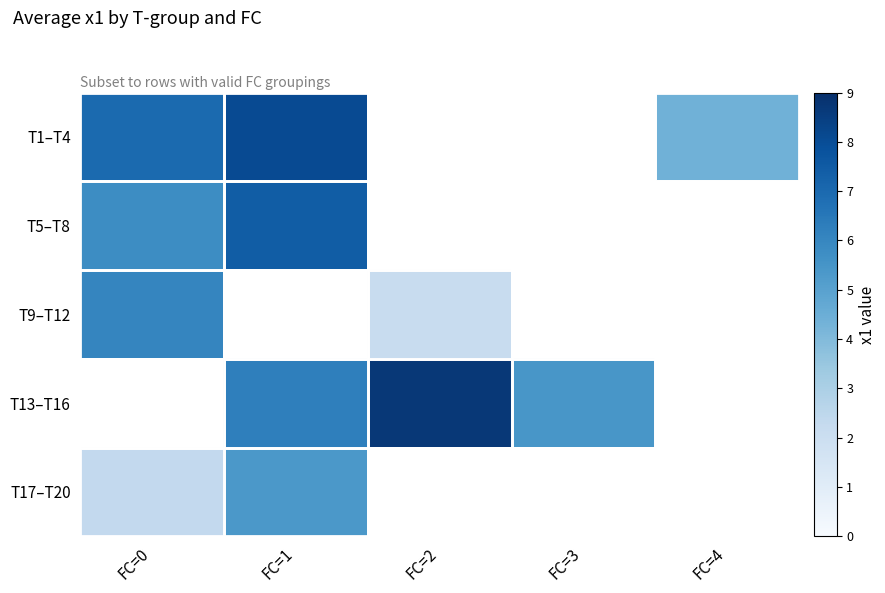

How many data points does each series have?

5